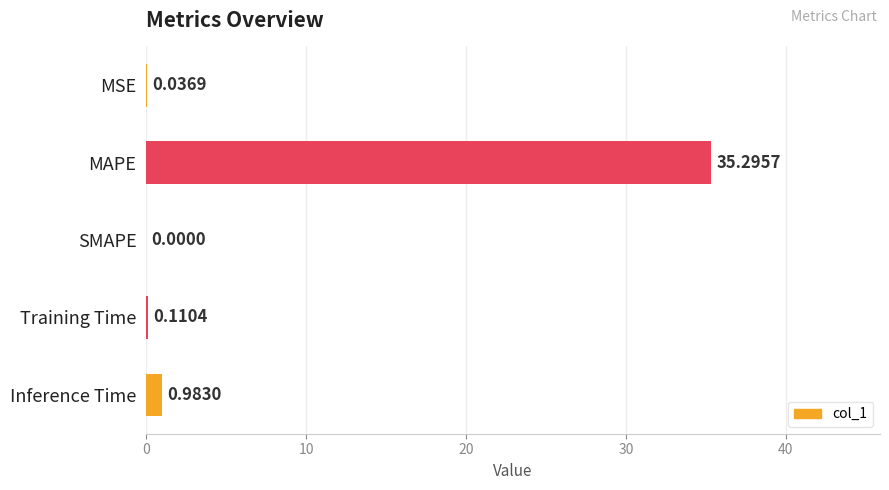

Where is the data nearest to the value 17?

Inference Time